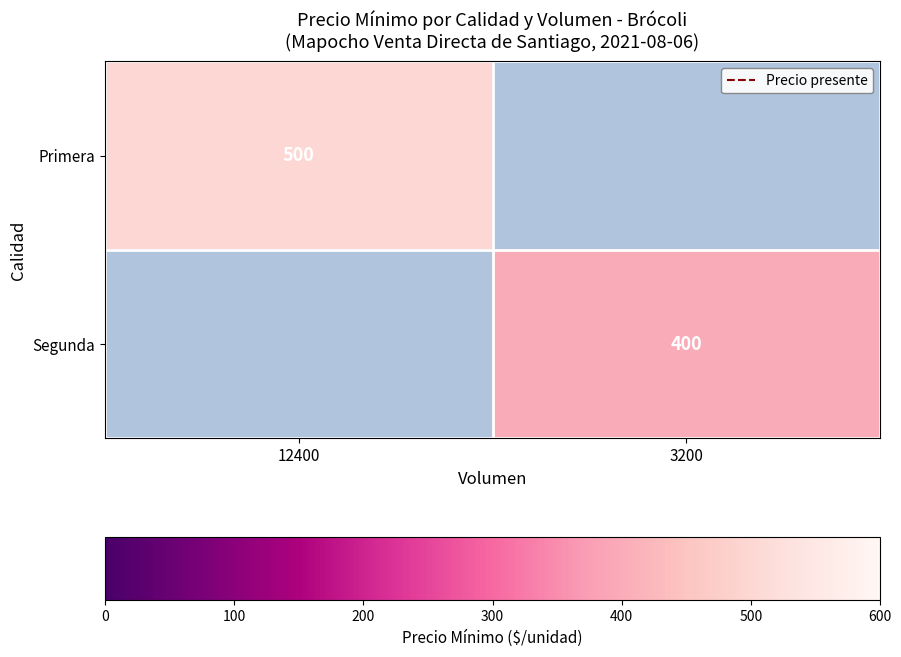

The Primera series shows 344 at 12400. True or false?

False